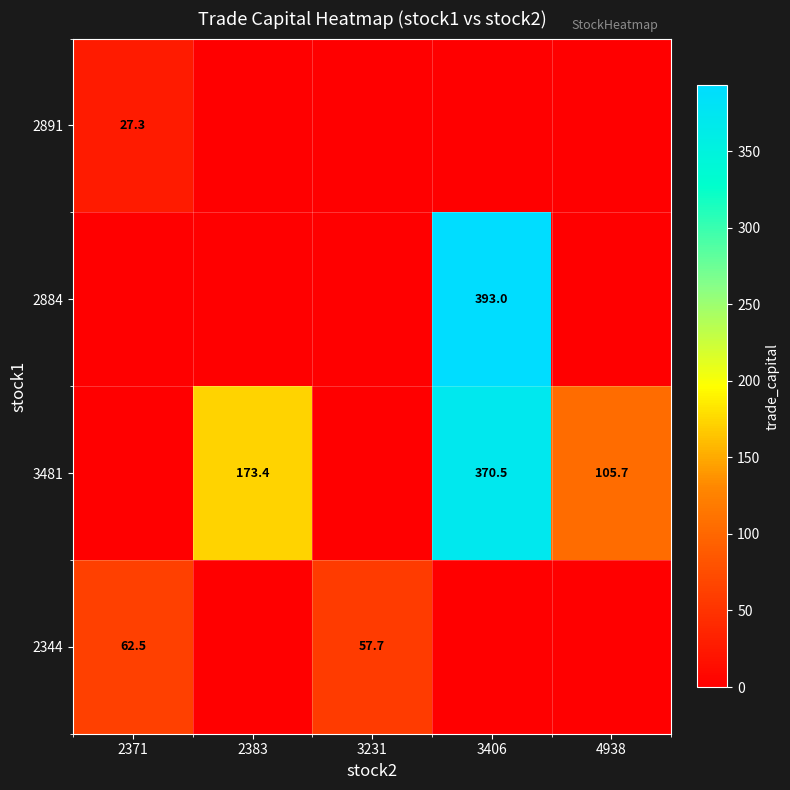

At which category is the sum across all series the highest?

3406